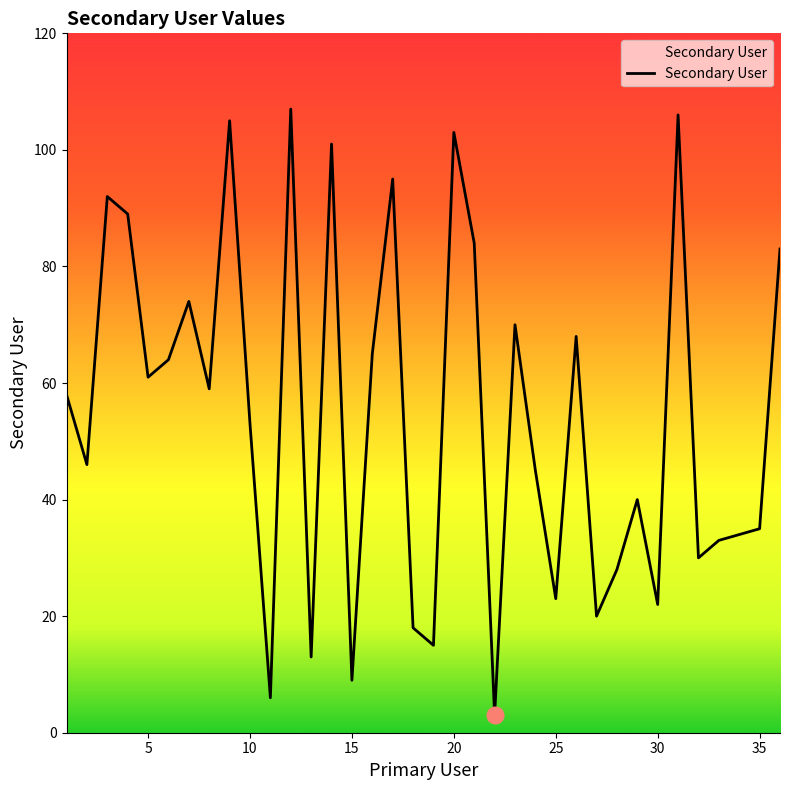

What is the greatest value displayed?

107